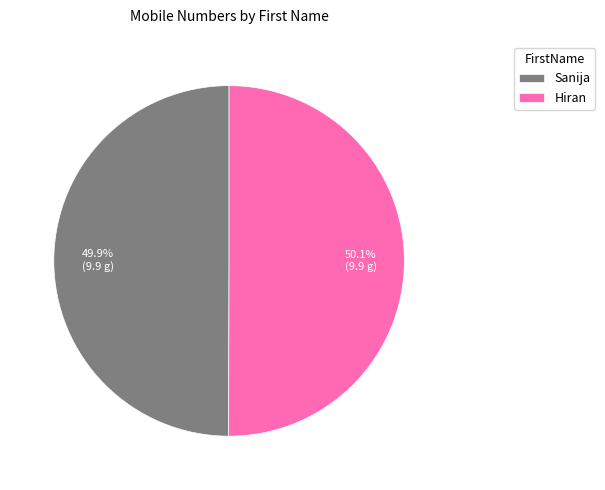

The Hiran slice represents 40% of the pie. True or false?

False